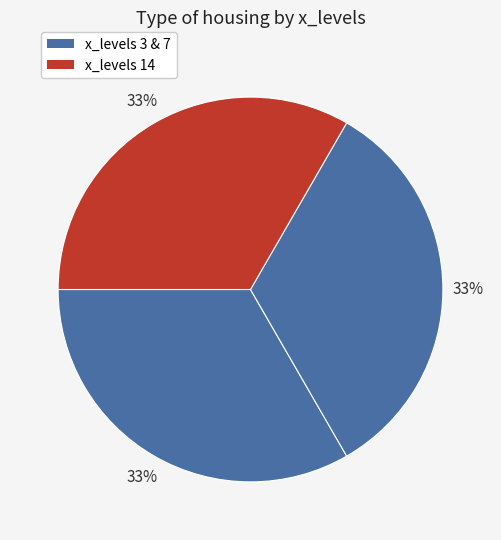

Which category has the smallest portion of the pie?

14